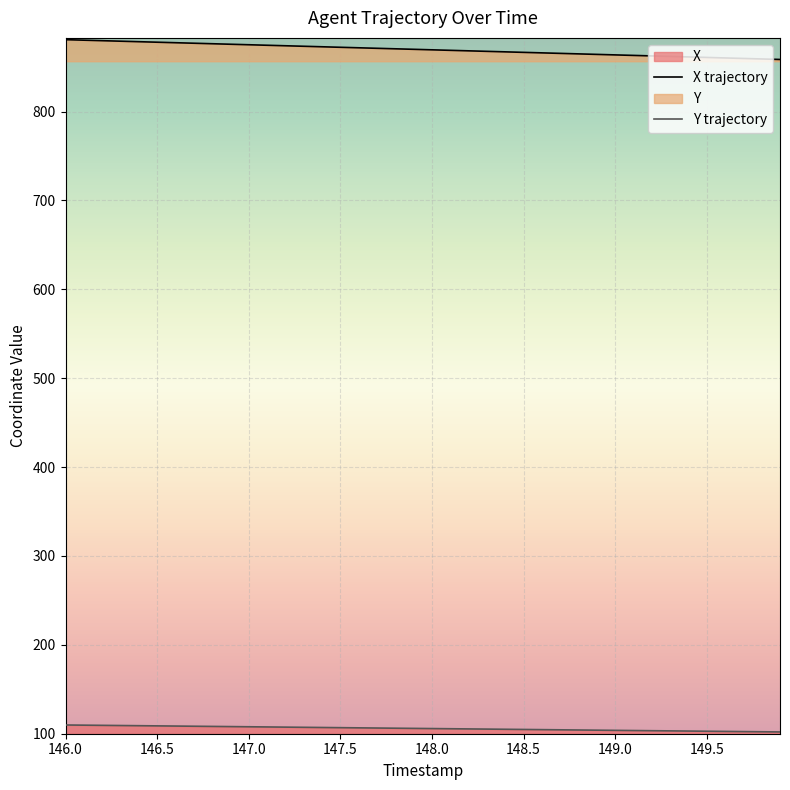

At how many categories does at least one series exceed 202?

40